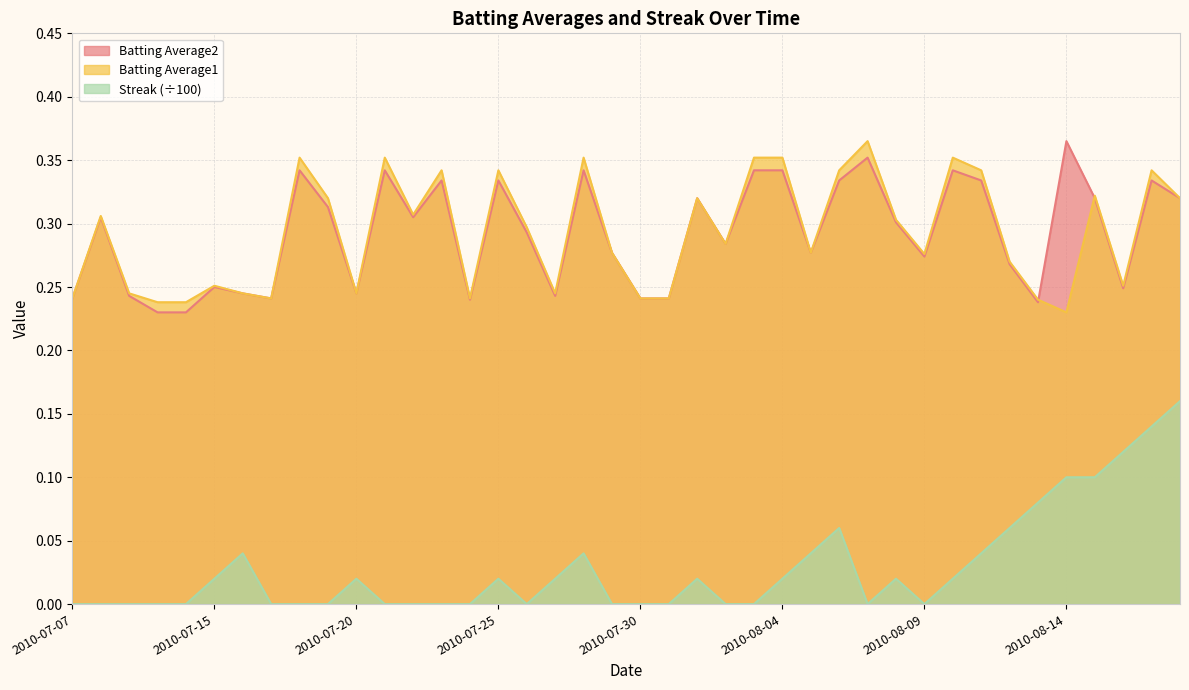

How many lines are shown in the chart?

3